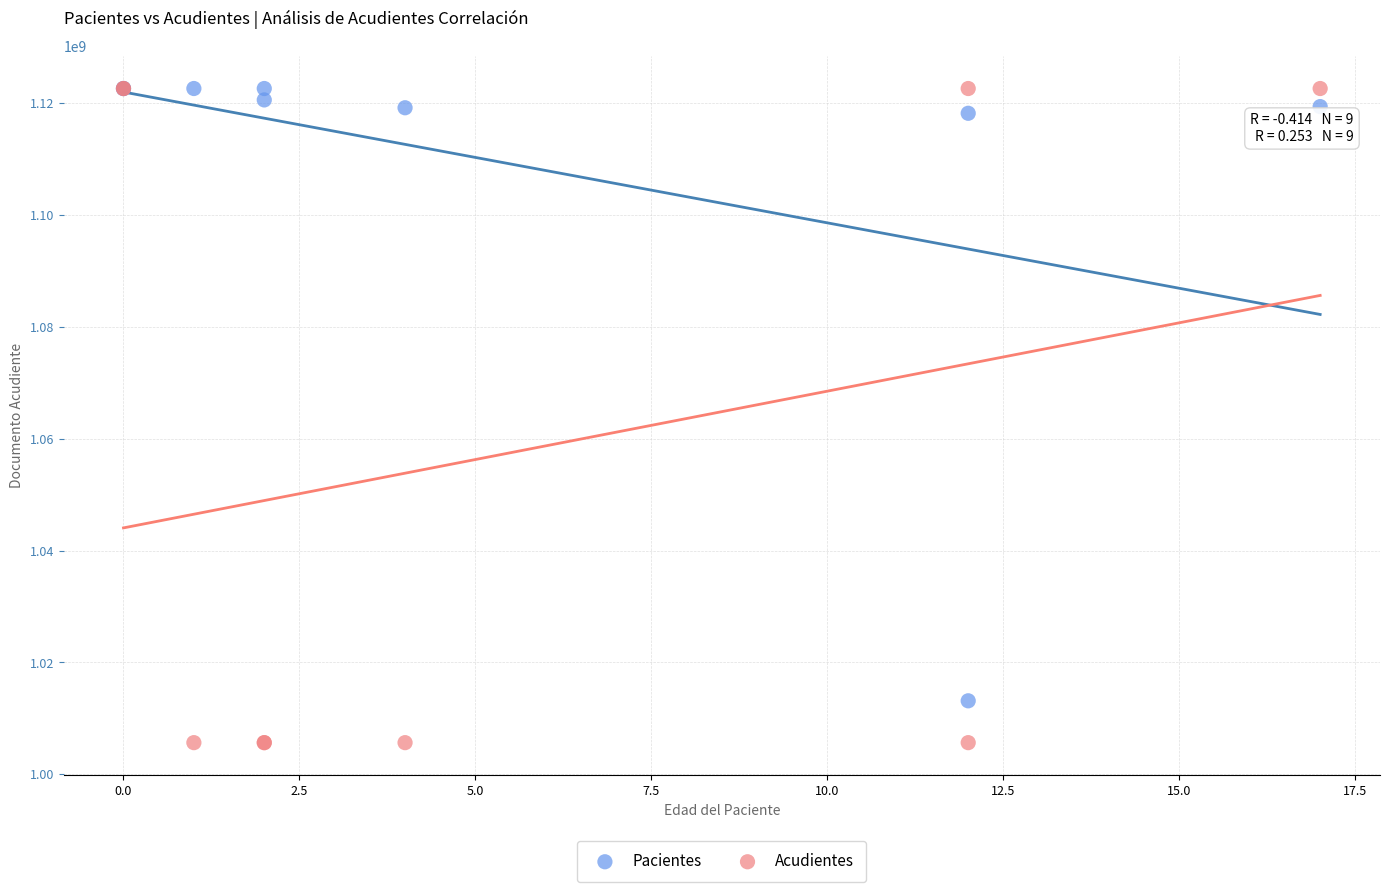

In the Acudientes series, what Y value is closest to 1064144150?

1005660989